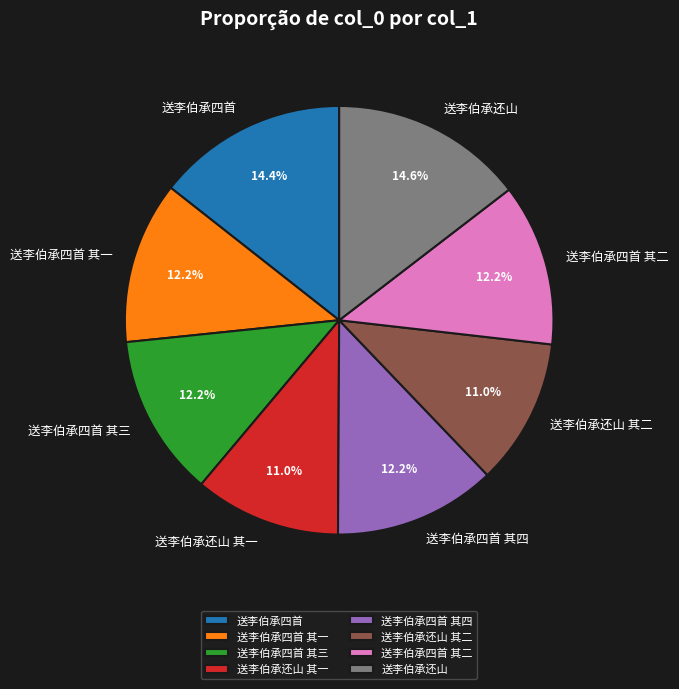

Between 送李伯承四首 and 送李伯承四首 其二, which is larger?

送李伯承四首